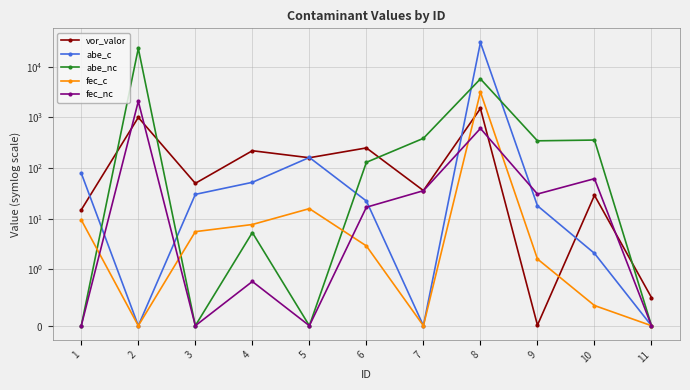

What is the average value of the abe_nc series?

2724.7